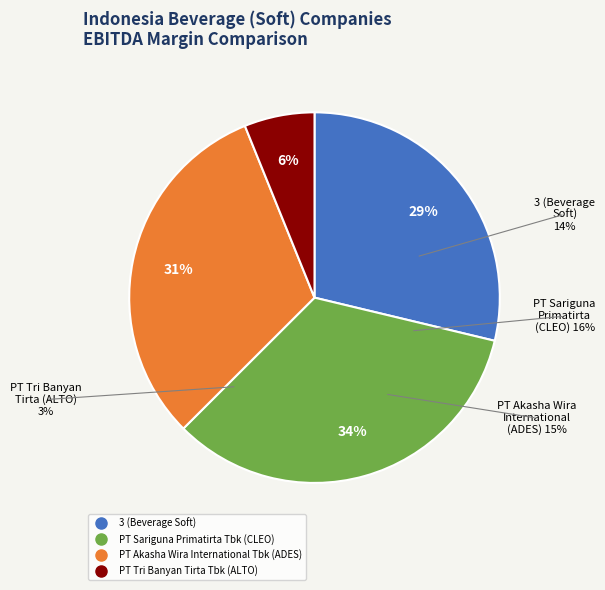

Is PT Tri Banyan Tirta Tbk (ALTO) the majority of the pie?

No